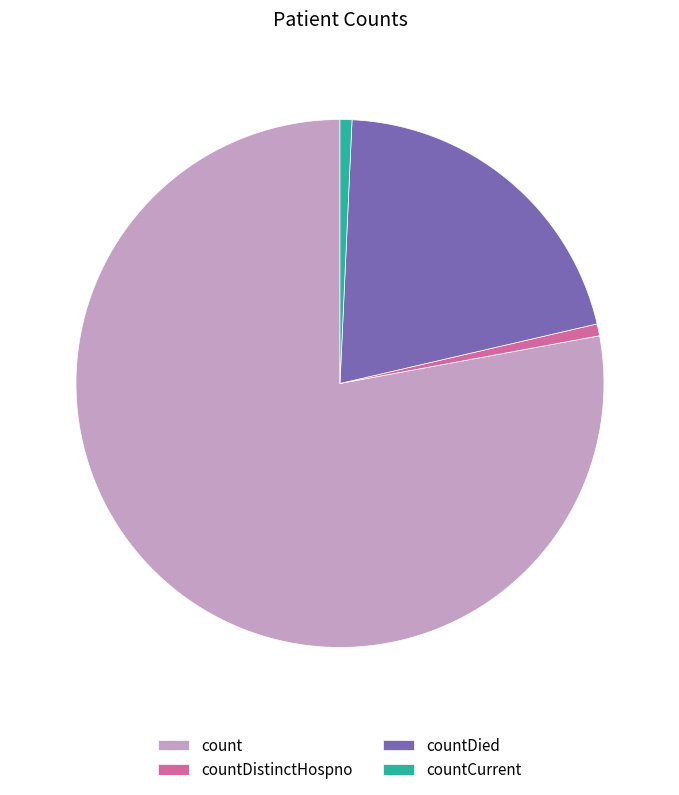

Does any single category account for the majority?

Yes